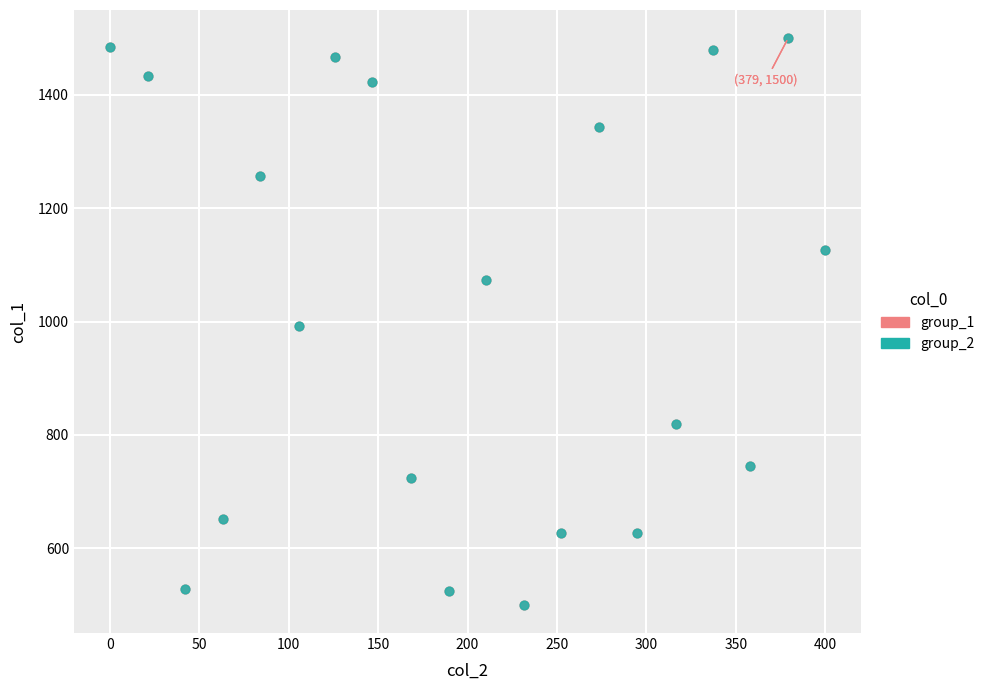

What are all the series names shown in the legend?

group_1, group_2